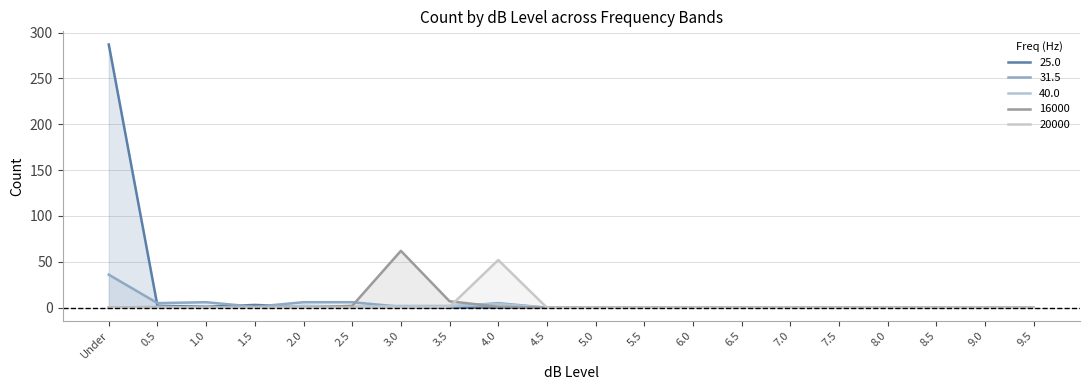

Reading right to left, extract all data points from this chart.

25.0: 9.5=0	9.0=0	8.5=0	8.0=0	7.5=0	7.0=0	6.5=0	6.0=0	5.5=0	5.0=0	4.5=0	4.0=0	3.5=0	3.0=0	2.5=0	2.0=1	1.5=3	1.0=1	0.5=2	Under=287
31.5: 9.5=0	9.0=0	8.5=0	8.0=0	7.5=0	7.0=0	6.5=0	6.0=0	5.5=0	5.0=0	4.5=0	4.0=5	3.5=1	3.0=1	2.5=6	2.0=6	1.5=1	1.0=6	0.5=5	Under=36
40.0: 9.5=0	9.0=0	8.5=0	8.0=0	7.5=0	7.0=0	6.5=0	6.0=0	5.5=0	5.0=0	4.5=0	4.0=4	3.5=2	3.0=2	2.5=1	2.0=2	1.5=0	1.0=0	0.5=1	Under=0
16000: 9.5=0	9.0=0	8.5=0	8.0=0	7.5=0	7.0=0	6.5=0	6.0=0	5.5=0	5.0=0	4.5=0	4.0=1	3.5=7	3.0=62	2.5=2	2.0=0	1.5=0	1.0=0	0.5=0	Under=0
20000: 9.5=0	9.0=0	8.5=0	8.0=0	7.5=0	7.0=0	6.5=0	6.0=0	5.5=0	5.0=0	4.5=0	4.0=52	3.5=1	3.0=0	2.5=0	2.0=0	1.5=0	1.0=0	0.5=0	Under=0